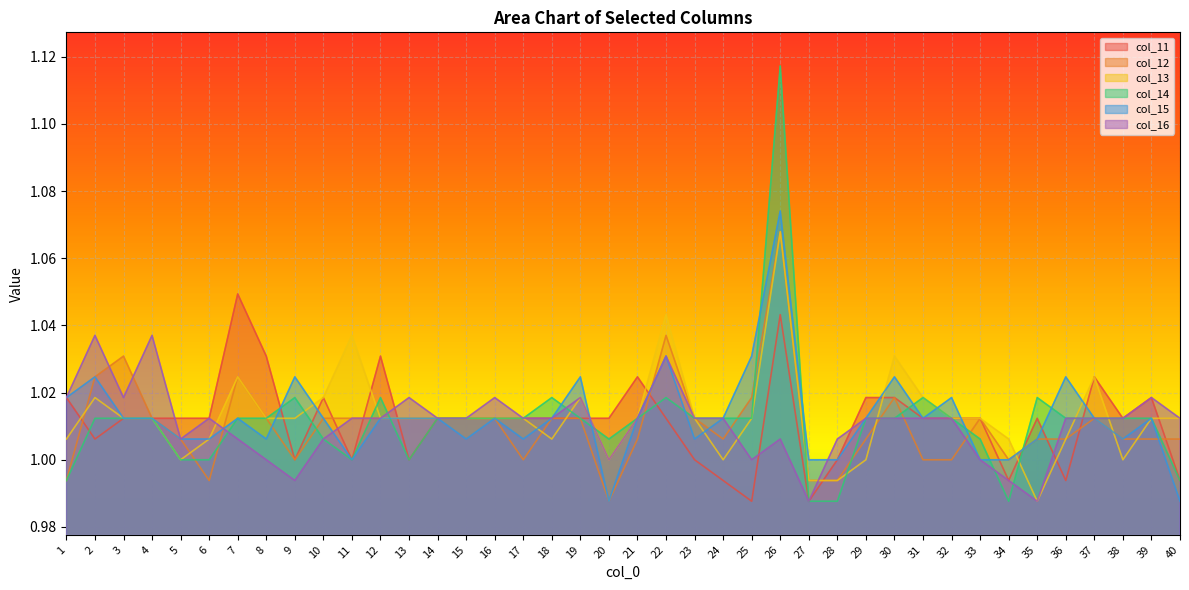

True or false: col_12 and col_11 intersect in this chart.

True